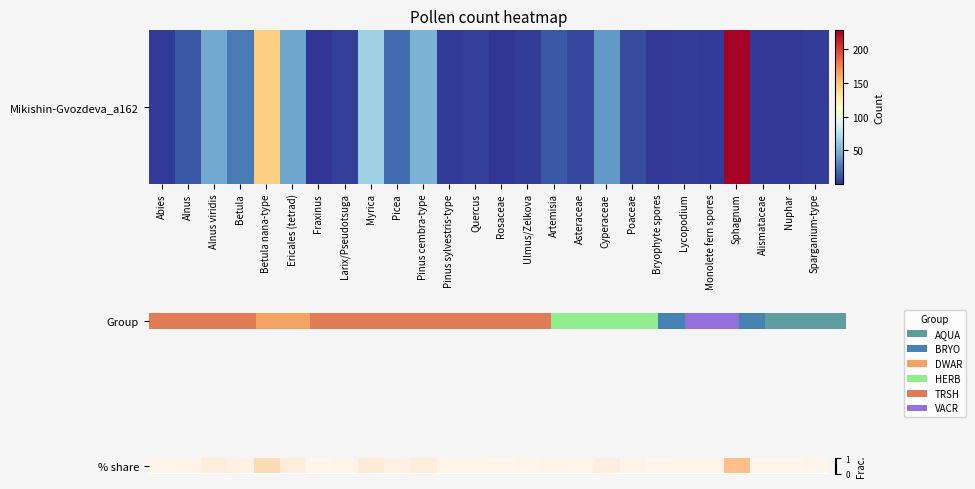

Reading left to right, list all the values displayed in this chart.

0.0	0.0	0.1	0.0	0.2	0.1	0.0	0.0	0.1	0.0	0.1	0.0	0.0	0.0	0.0	0.0	0.0	0.1	0.0	0.0	0.0	0.0	0.3	0.0	0.0	0.0